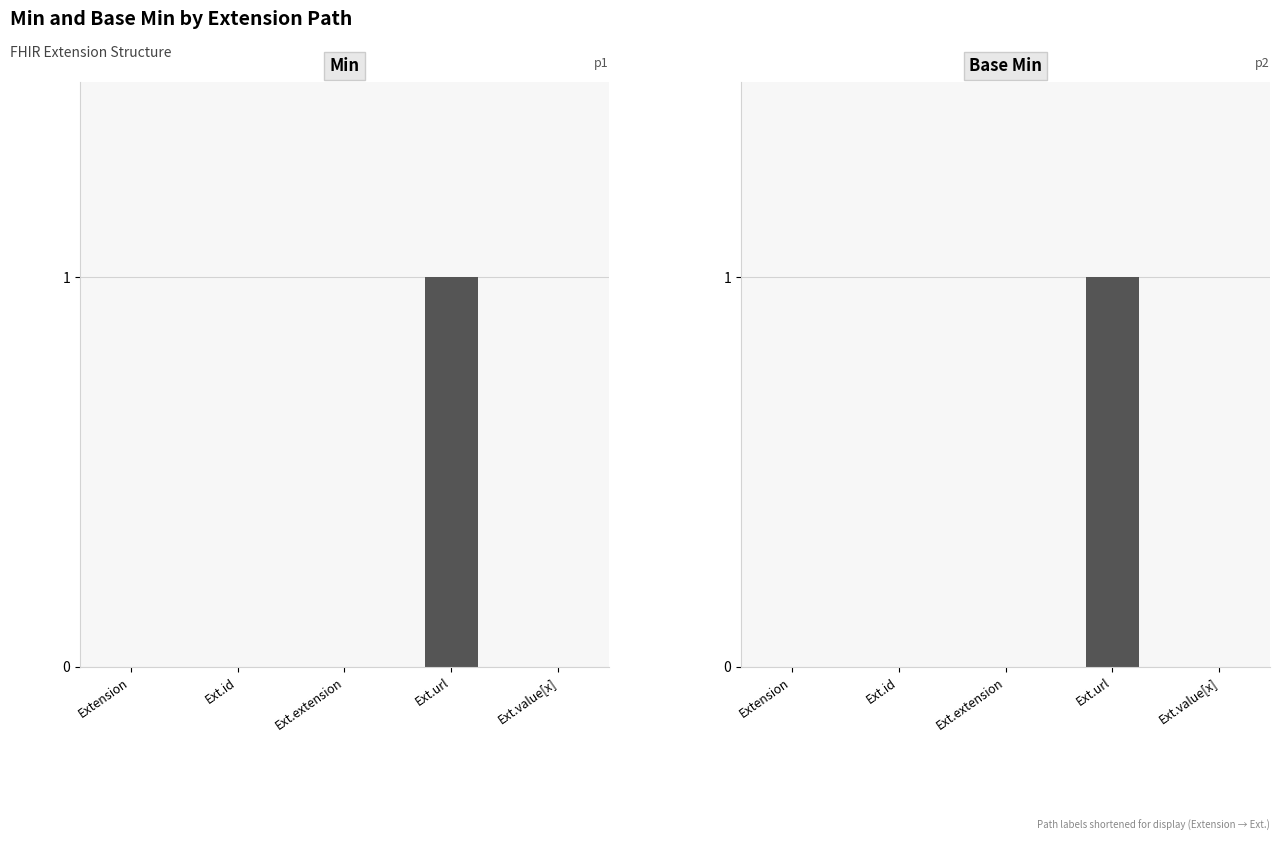

The Base Min series shows 1 at Ext.url. True or false?

False